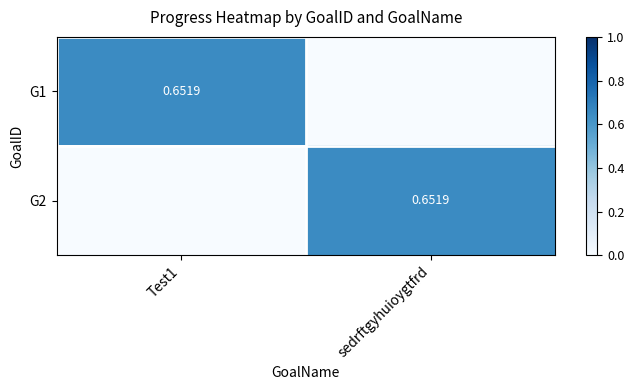

Which has a higher value, Test1 or sedrftgyhuioygtfrd?

Test1